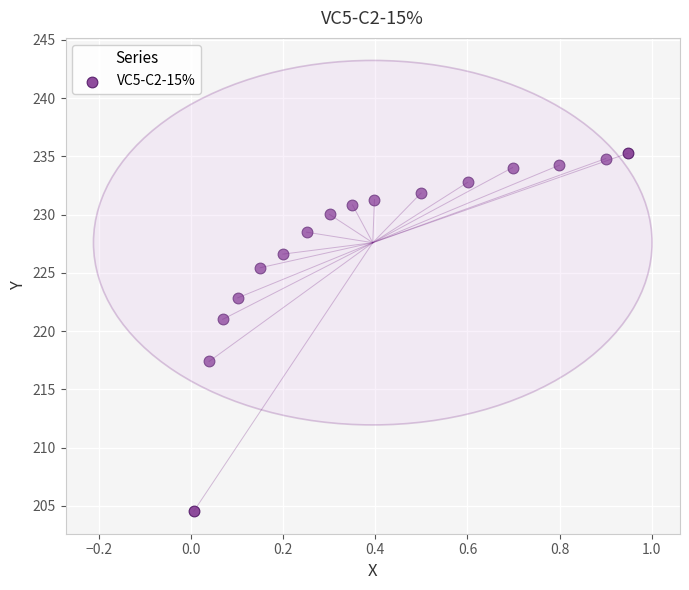

What Y value in the scatter plot is closest to 219?

217.4